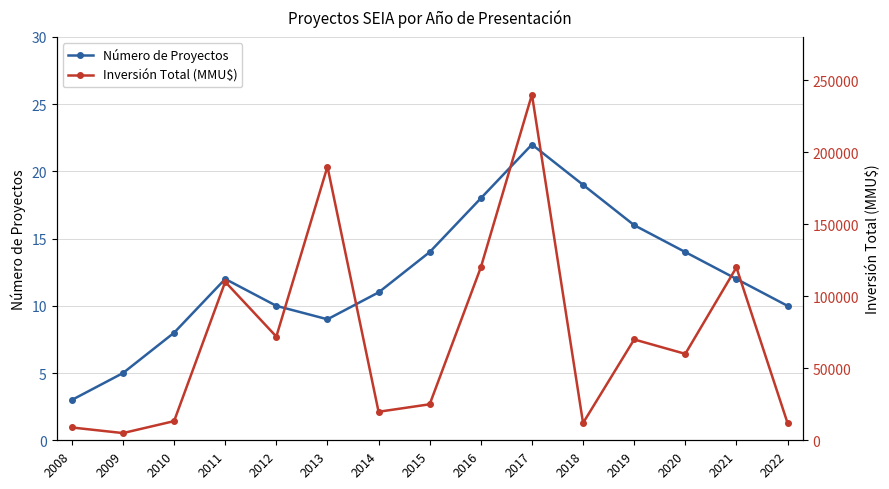

The value of Inversión Total (MMU$) at 2008 is 8890. True or false?

True